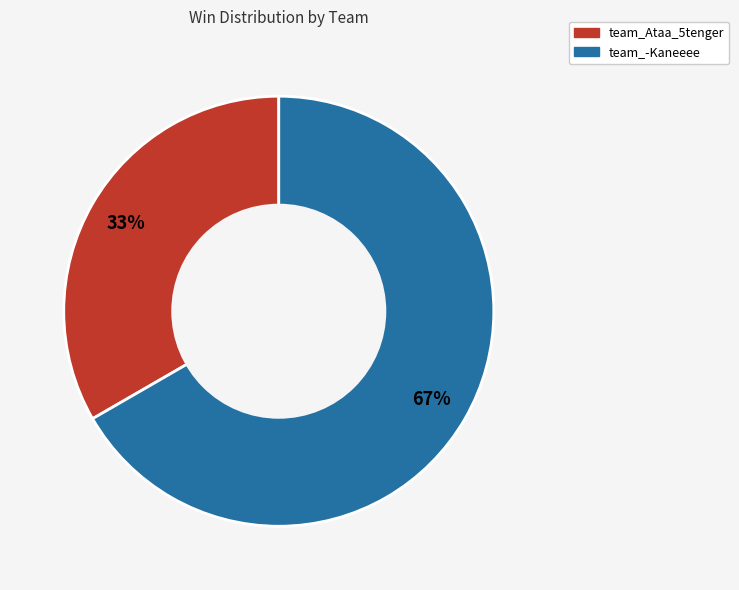

Rank the categories by value from lowest to highest.

team_Ataa_5tenger, team_-Kaneeee